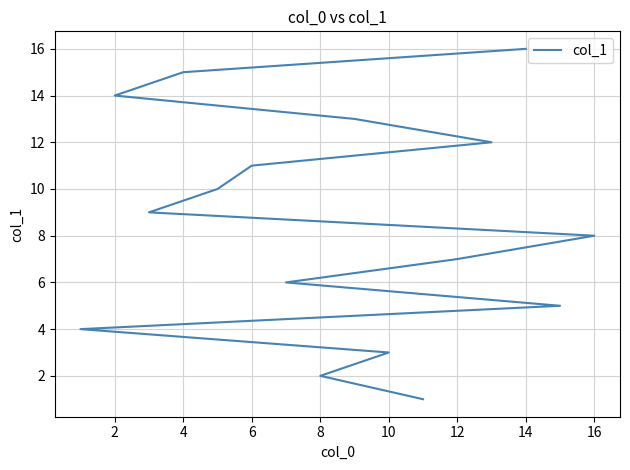

What is the change in value from 6 to 14?

+5